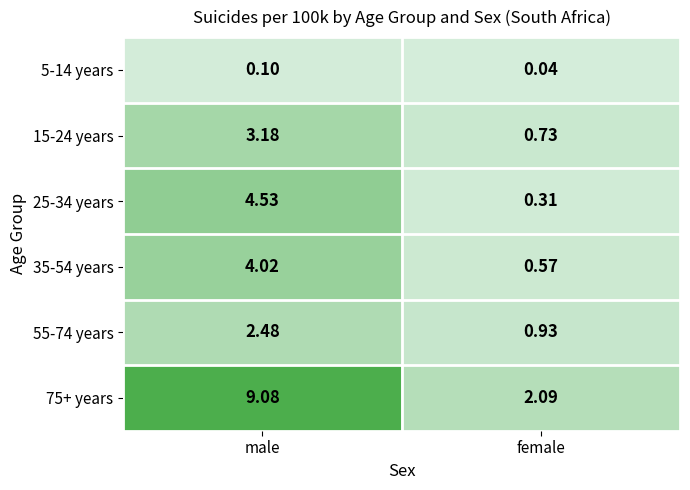

Count the number of data series in this chart.

6